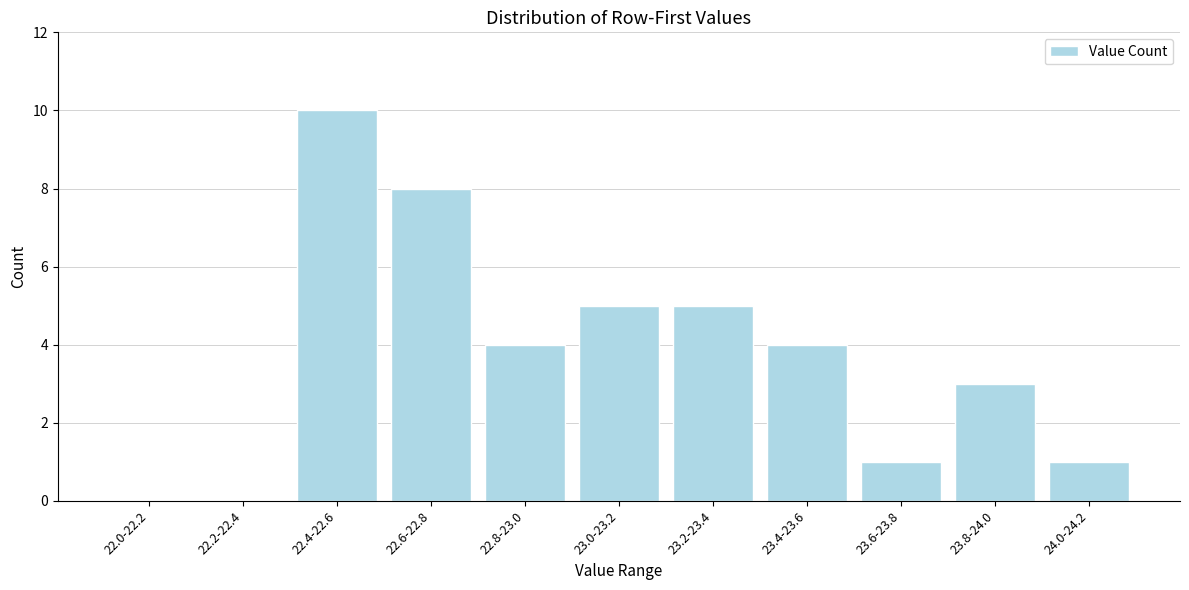

Reading right to left, what are all the values shown in this chart?

24.0-24.2=1	23.8-24.0=3	23.6-23.8=1	23.4-23.6=4	23.2-23.4=5	23.0-23.2=5	22.8-23.0=4	22.6-22.8=8	22.4-22.6=10	22.2-22.4=0	22.0-22.2=0